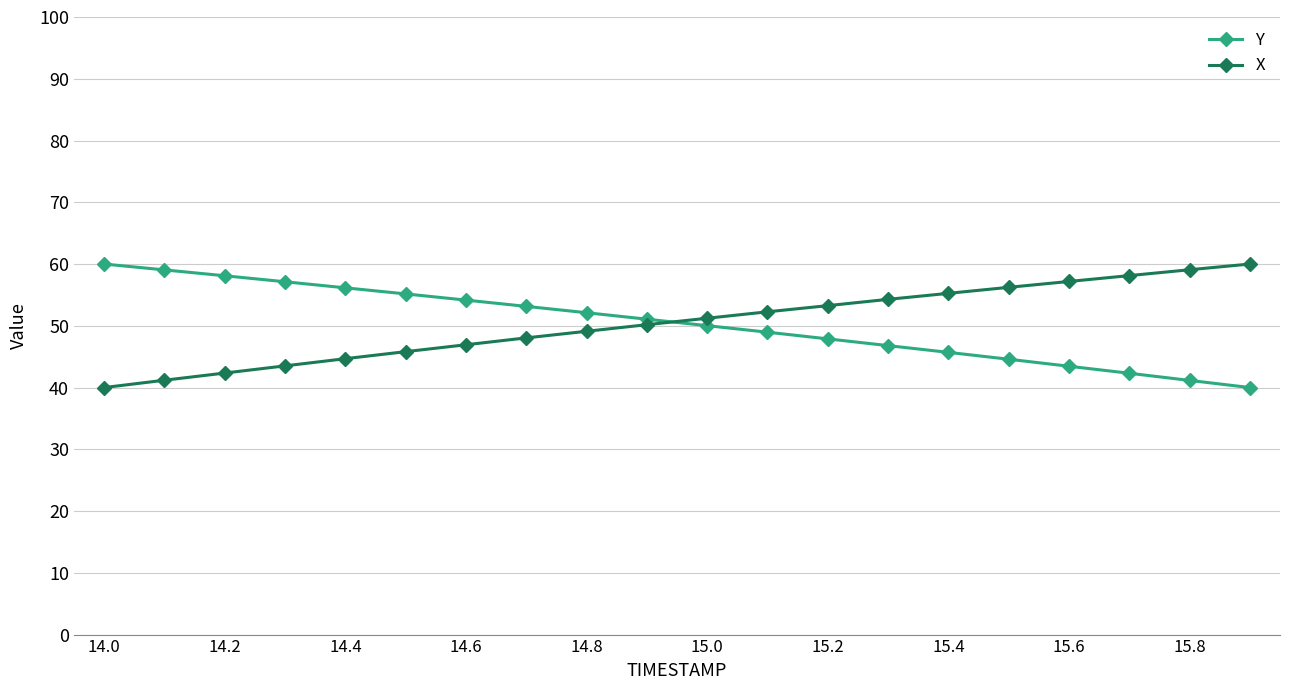

What is the value of the Y point at the 11th from the left?

50.0